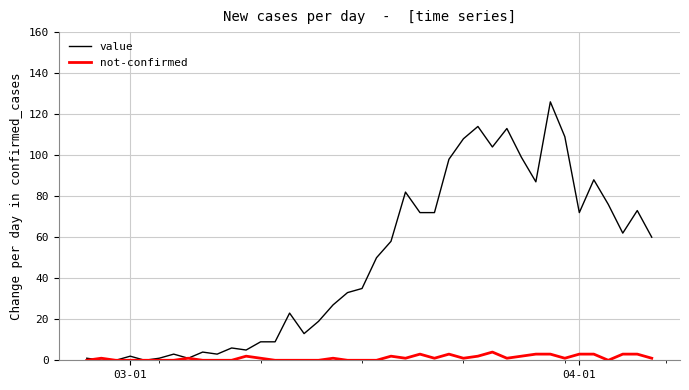

List the series in order of their overall mean, highest first.

value, not-confirmed